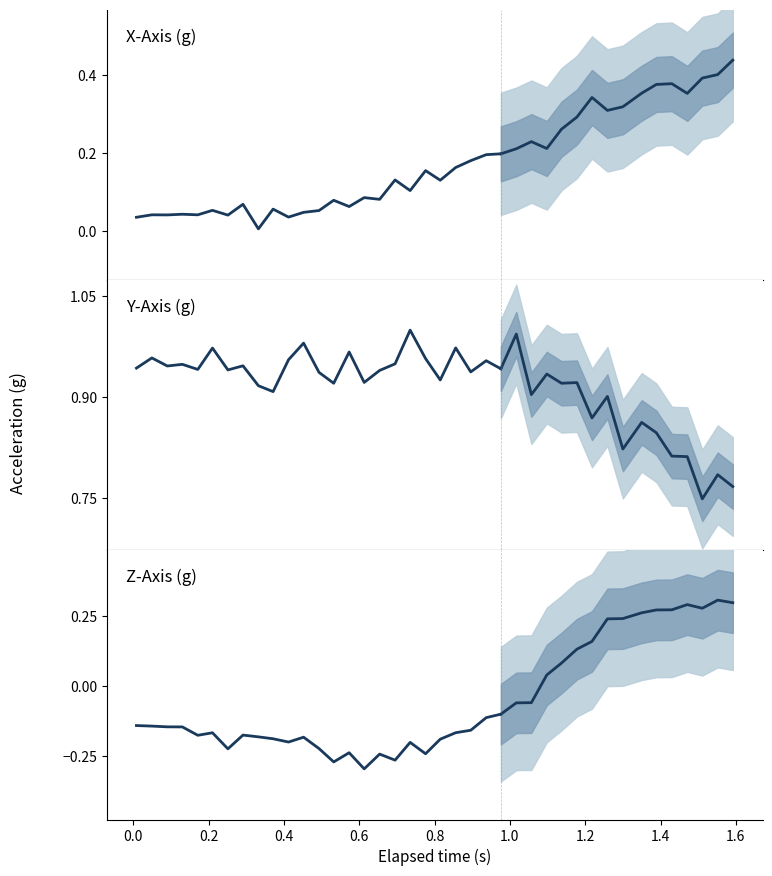

Is the value of X-Axis (g) at 22 greater than the value of Z-Axis (g) at 11?

Yes